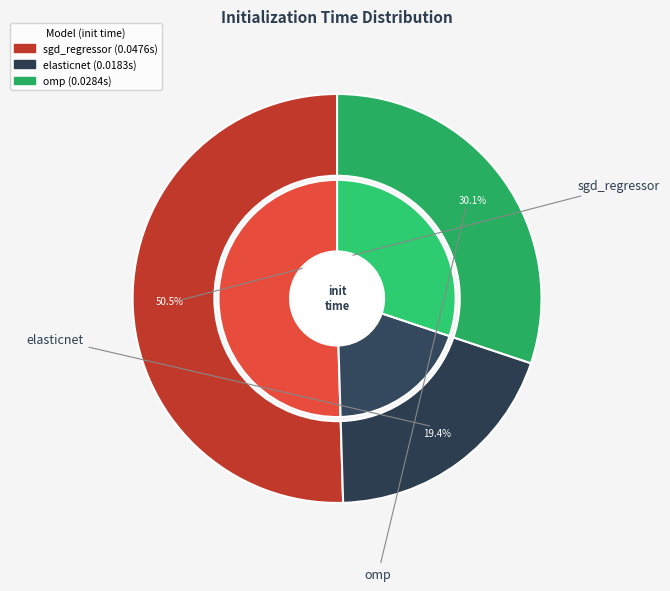

The omp slice represents 30% of the pie. True or false?

True